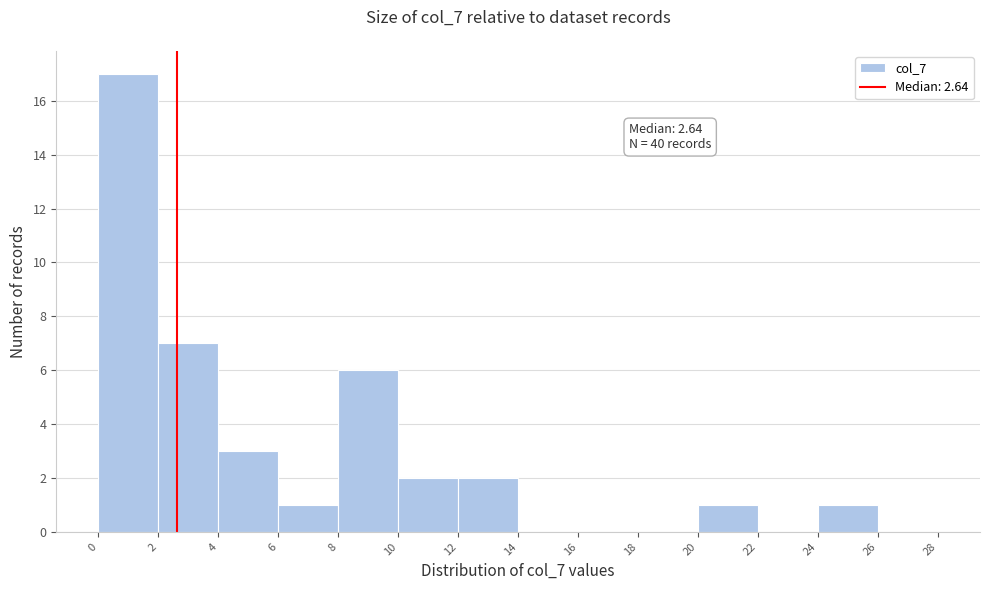

Over which range of the x-axis is the bar tallest?

0 to 2